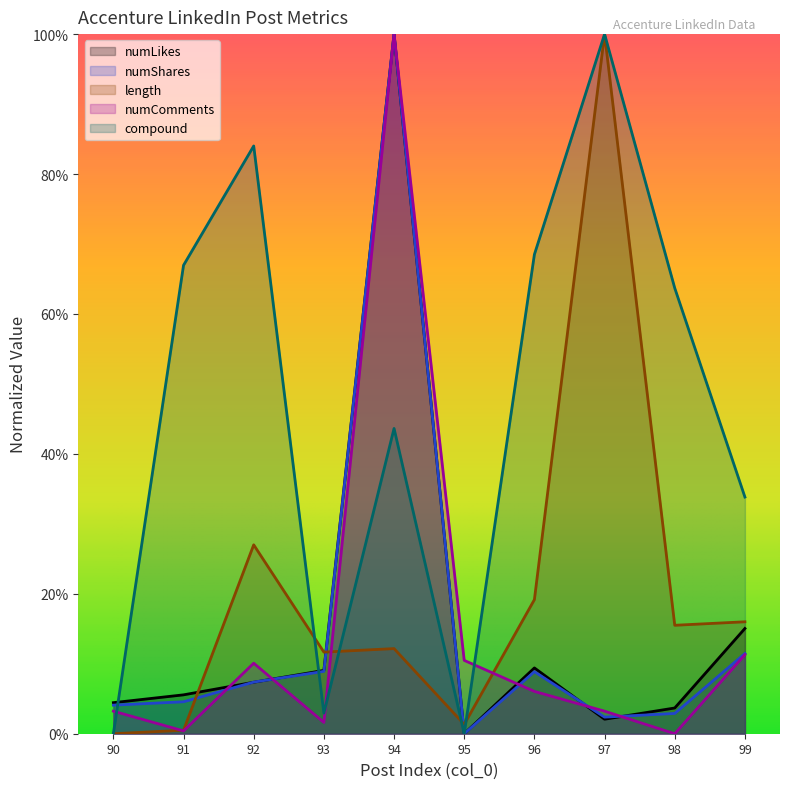

List the series in order of their peak value, lowest first.

numLikes, numShares, length, numComments, compound